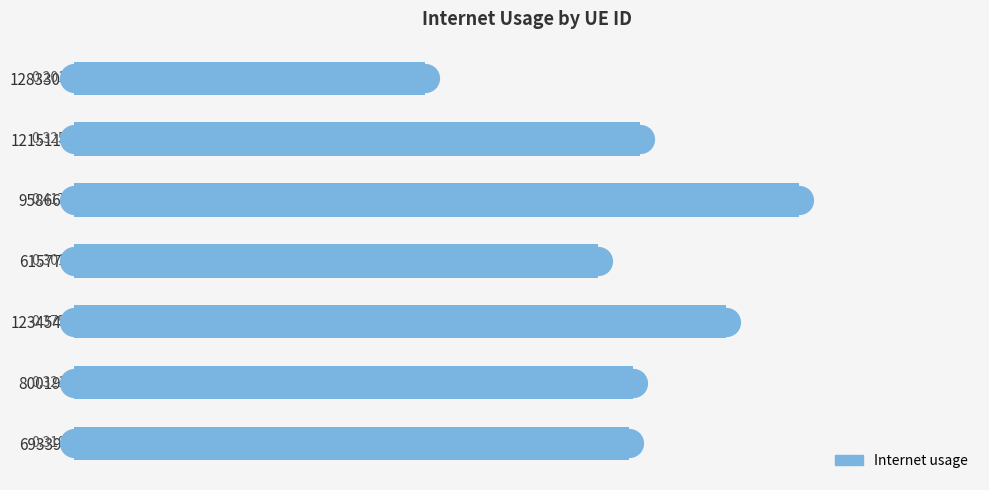

What is the change in value from 1283308 to 1234549?

+0.2